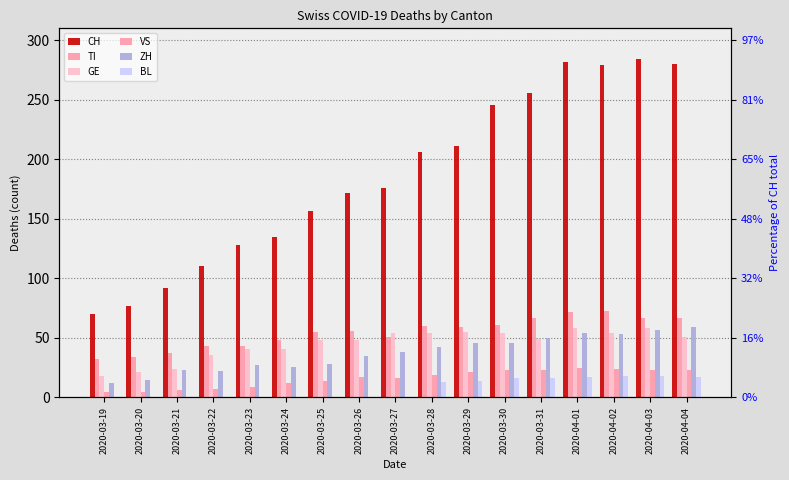

Which series has the largest range (max minus min)?

CH